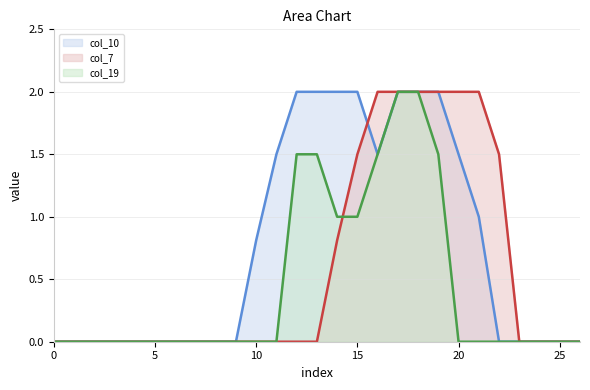

What is the maximum value shown in the chart?

2.0